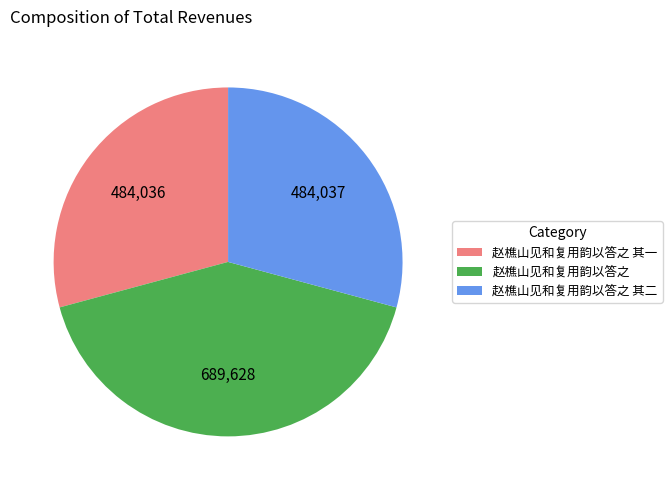

The 赵樵山见和复用韵以答之 其二 slice represents 38% of the pie. True or false?

False